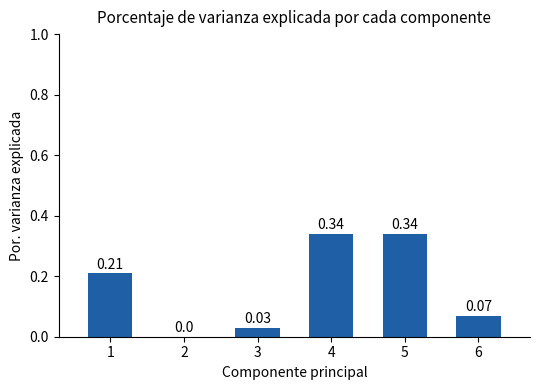

What is the change in value from 3 to 4?

+0.3